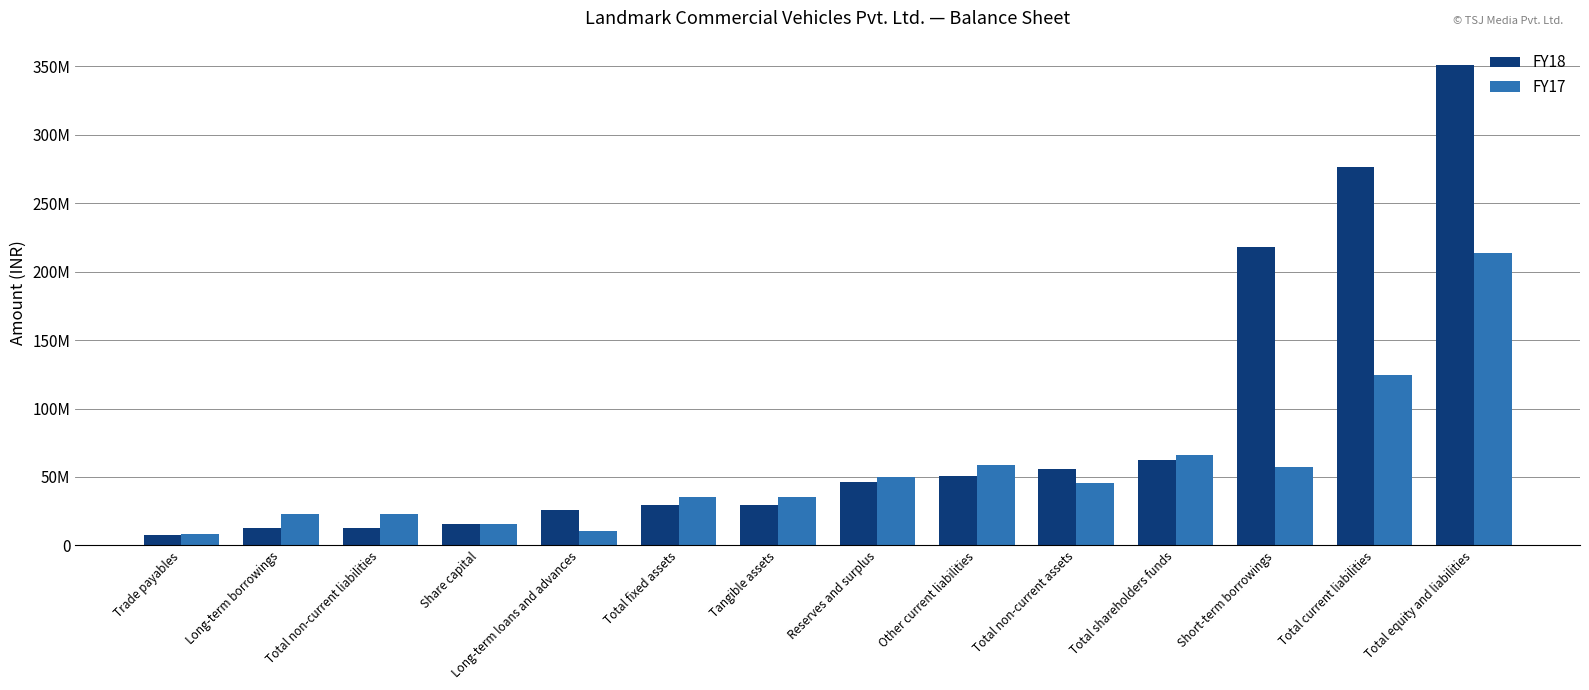

At which label does FY17 reach its minimum?

Trade payables